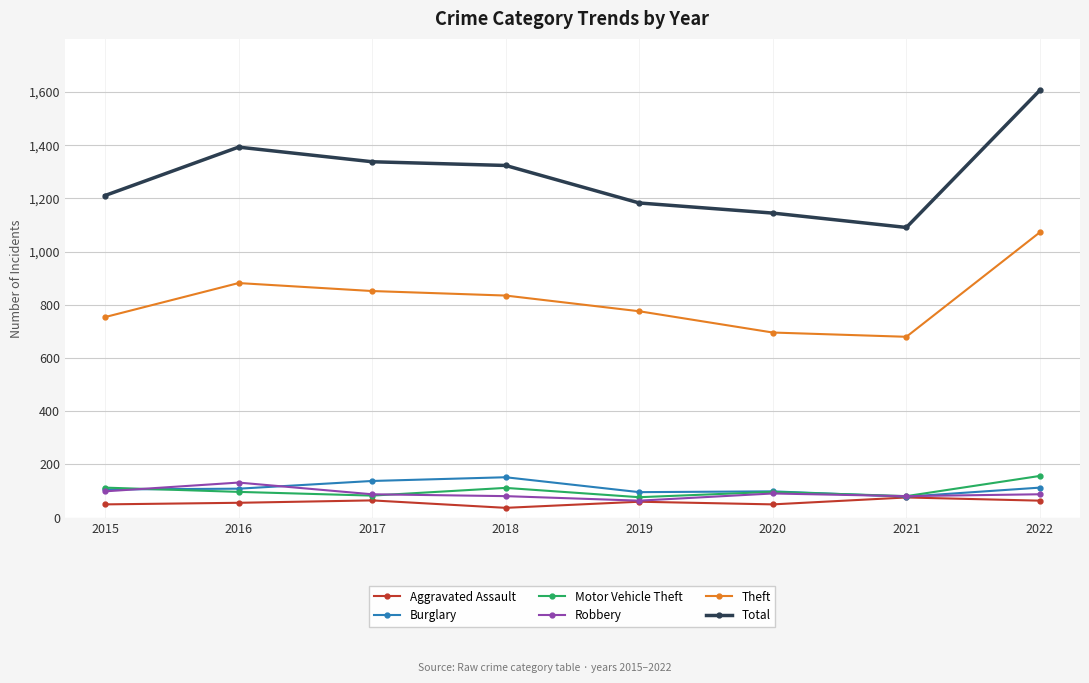

The Robbery series shows 81 at 2021. True or false?

True